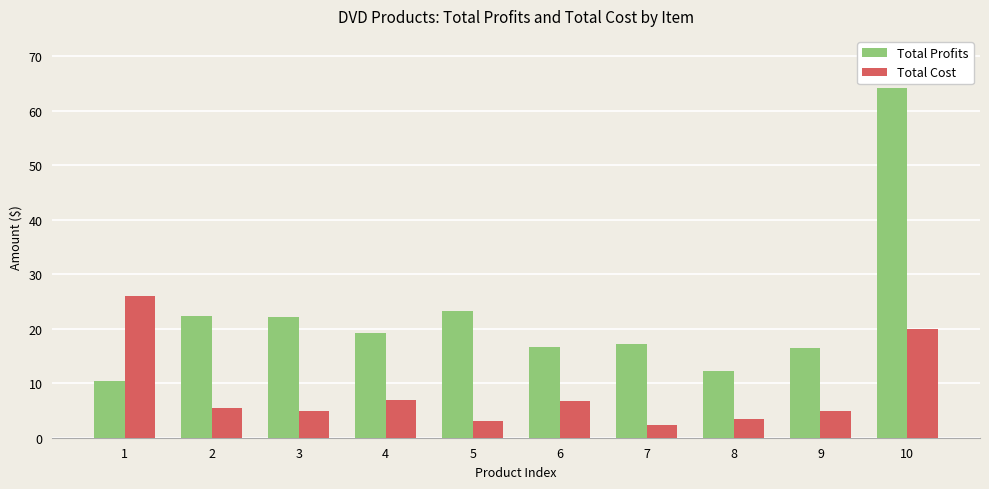

Rank the series by their average value, from highest to lowest.

Total Profits, Total Cost